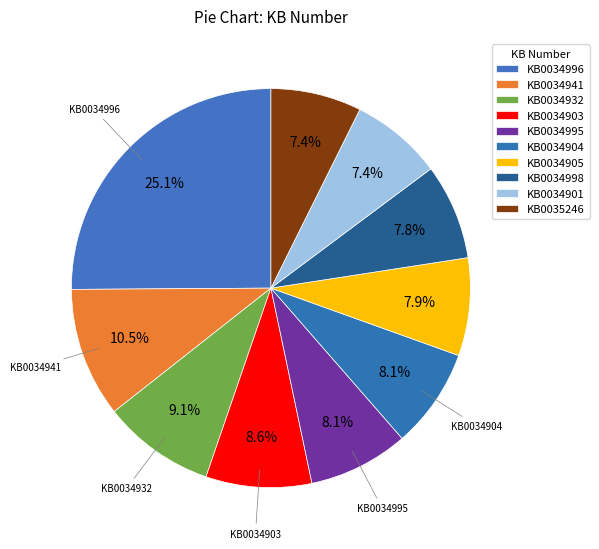

To the nearest percent, what is the combined percentage of KB0034995 and KB0034998?

16%